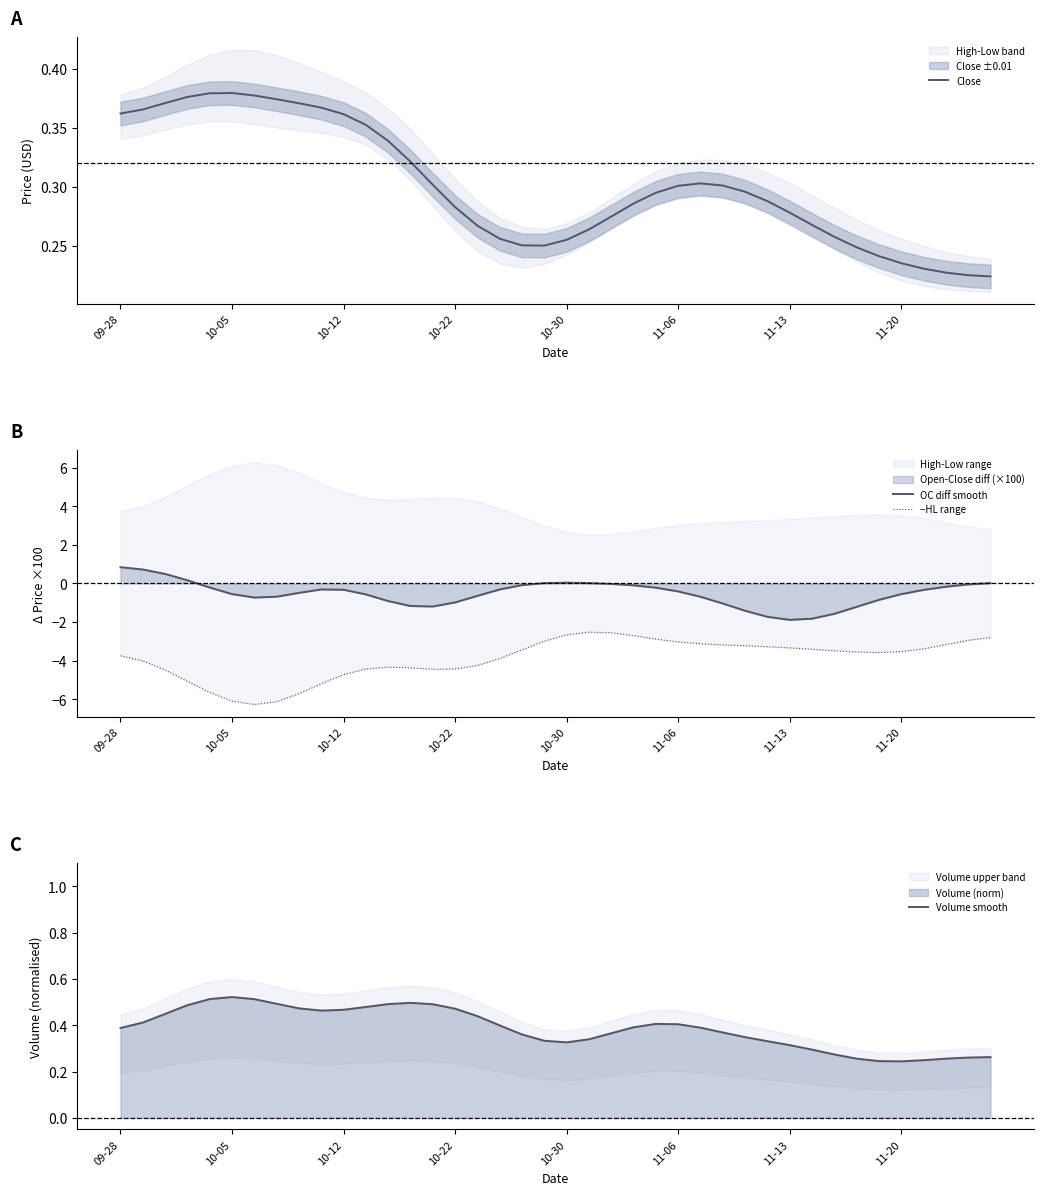

What is the approximate value of Volume smooth at 37?

0.3